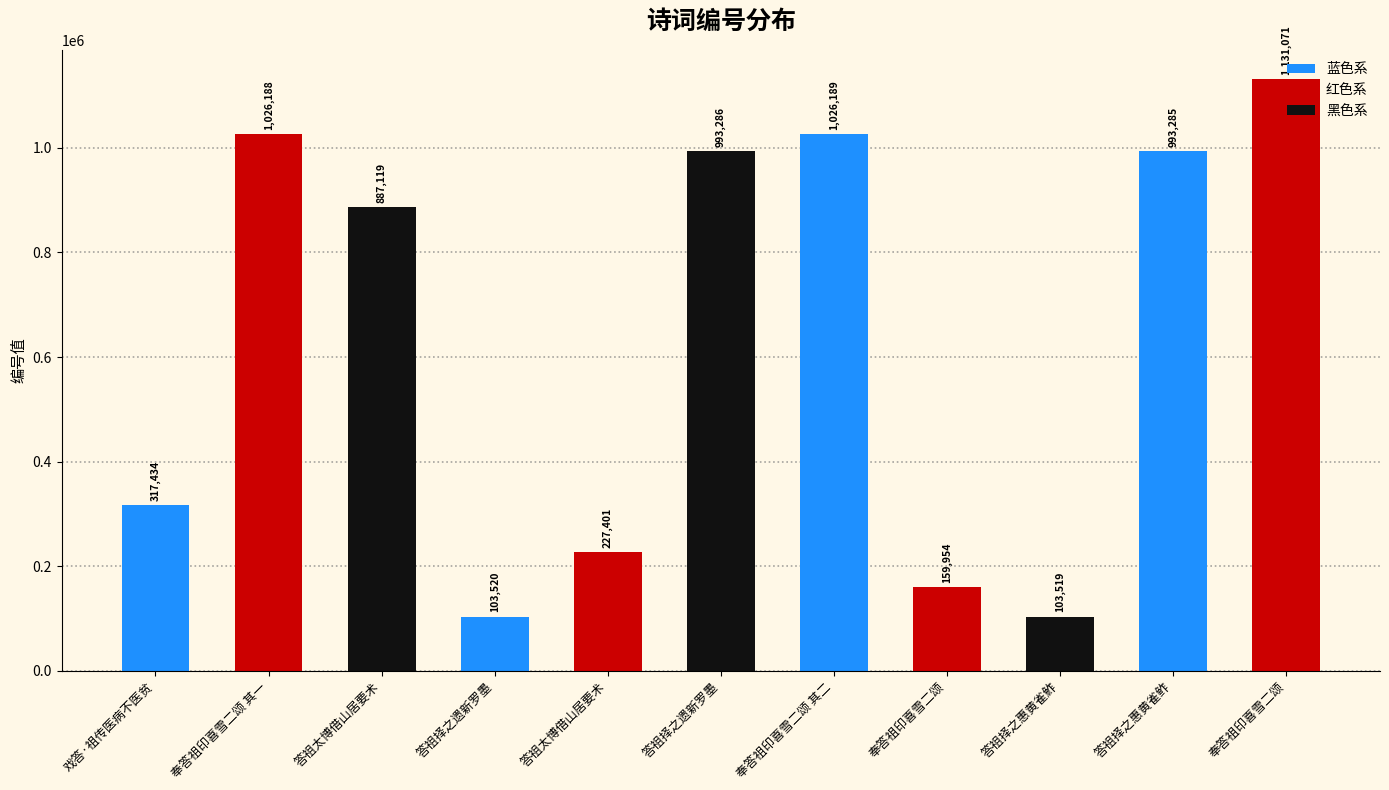

Are the bars grouped side by side (vs. stacked)?

No